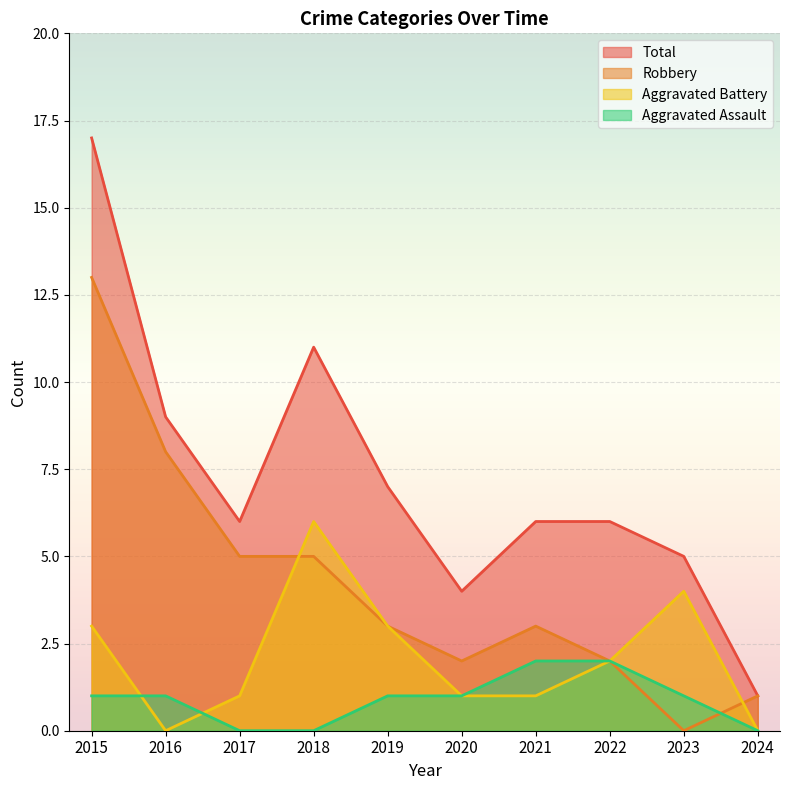

The value of Total at 2016 is 9. True or false?

True